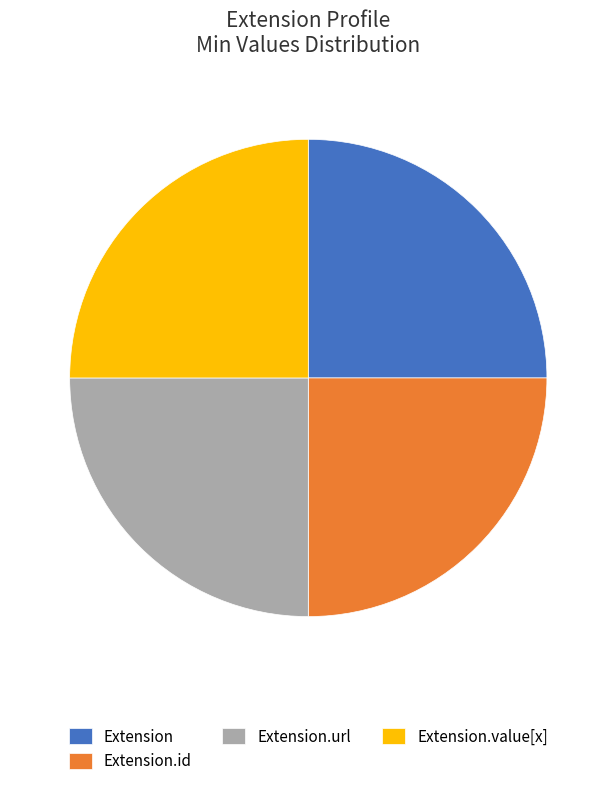

The Extension.id slice represents 12% of the pie. True or false?

False